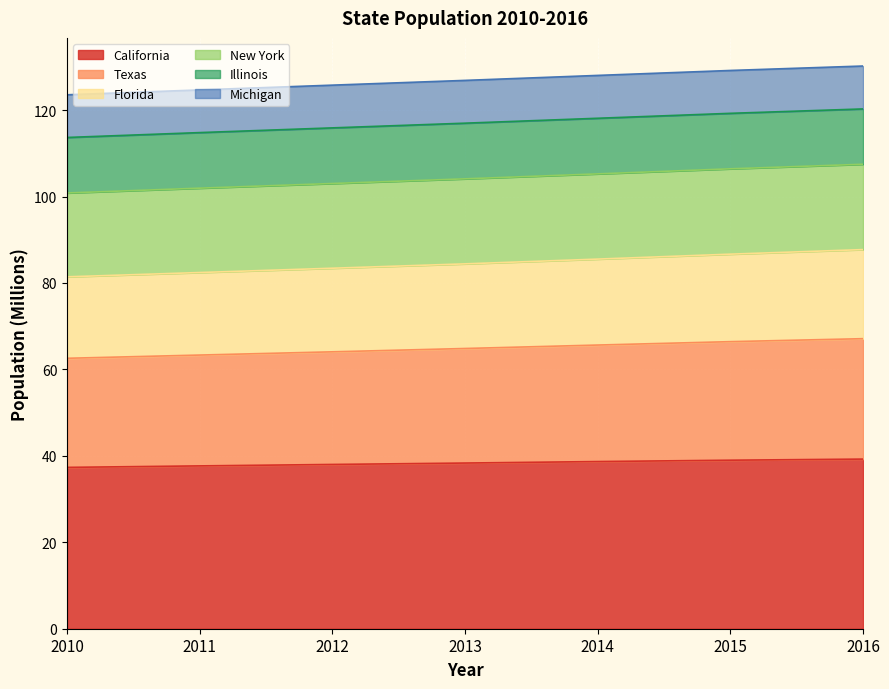

What is the lowest value of the California series?

37.3